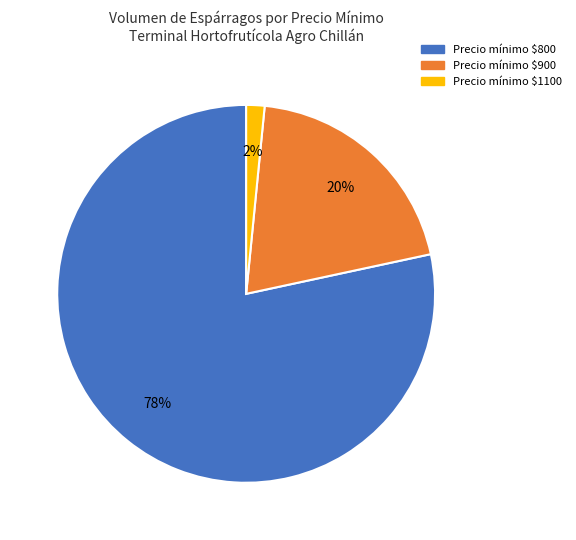

To the nearest percent, what is the average slice percentage?

33%